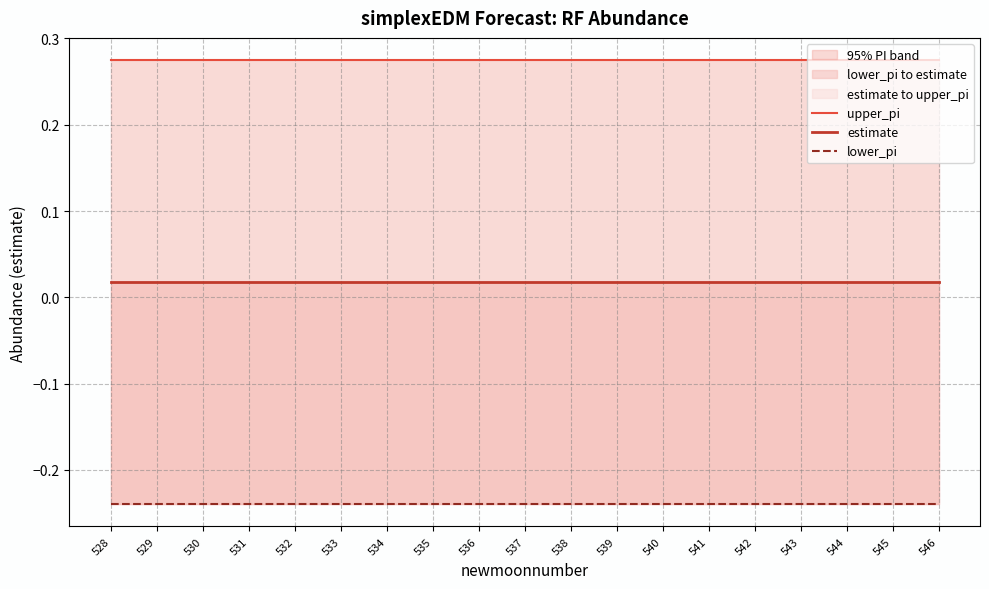

The lower_pi series shows -0.1 at 540. True or false?

False